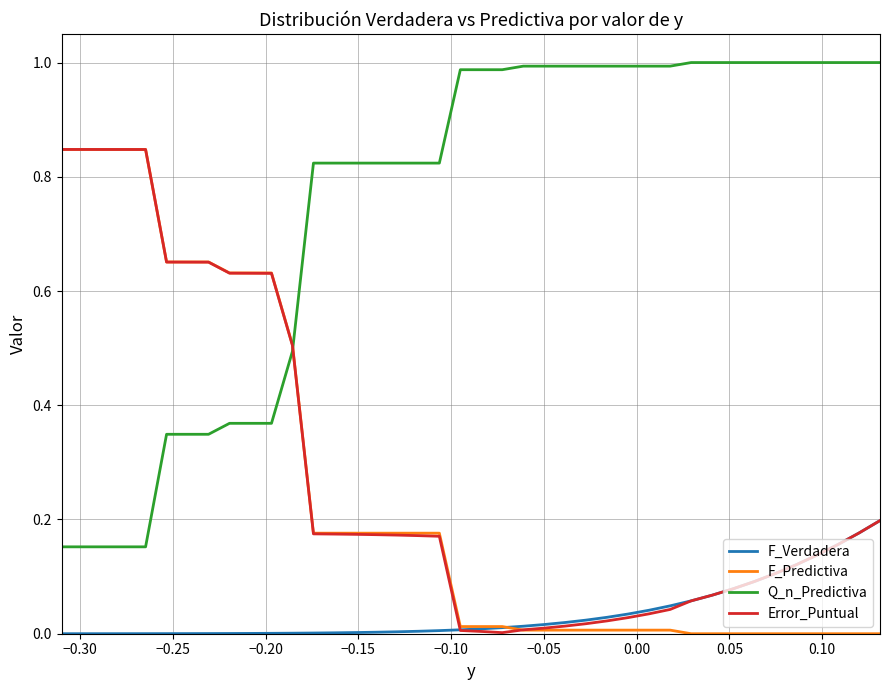

Which series has the largest total across all categories?

Q_n_Predictiva